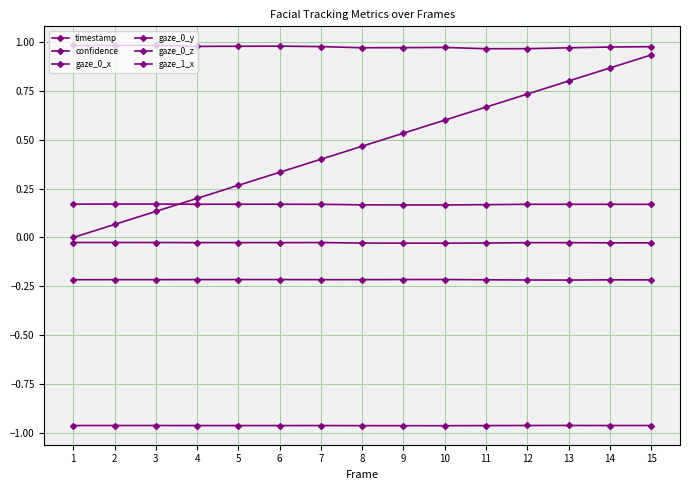

True or false: gaze_1_x and gaze_0_z cross at least once.

False